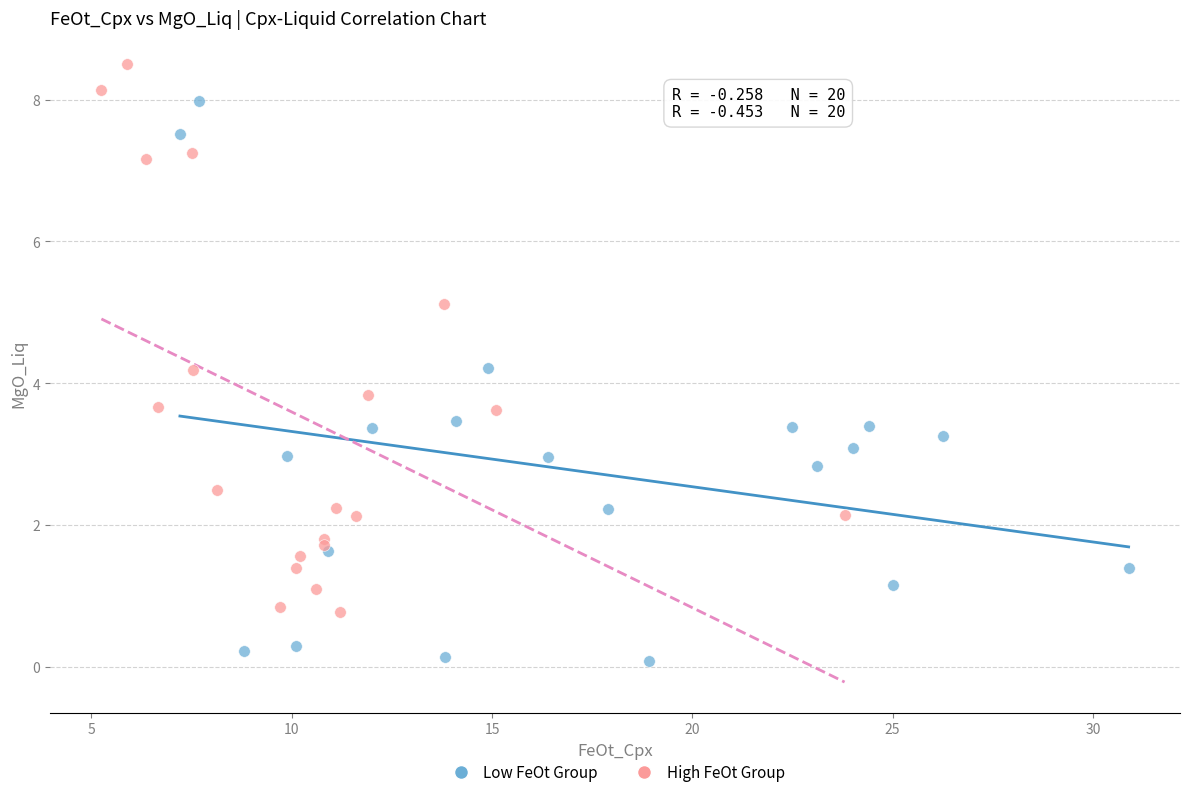

Which series reaches the minimum Y coordinate?

Low FeOt Group